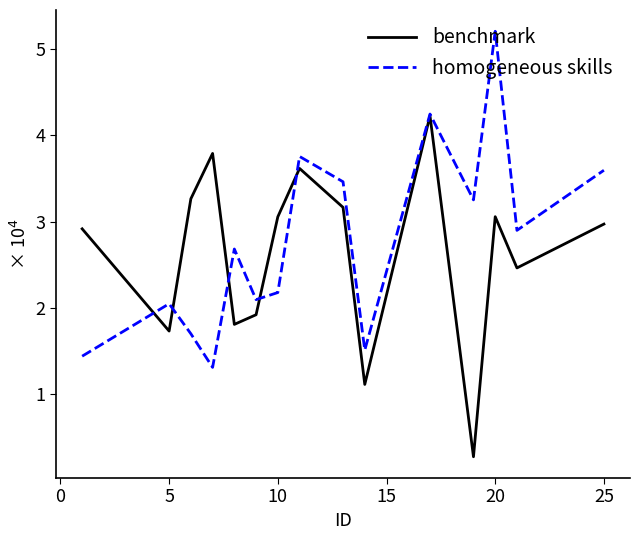

Rank the series by their maximum value, from lowest to highest.

benchmark, homogeneous skills